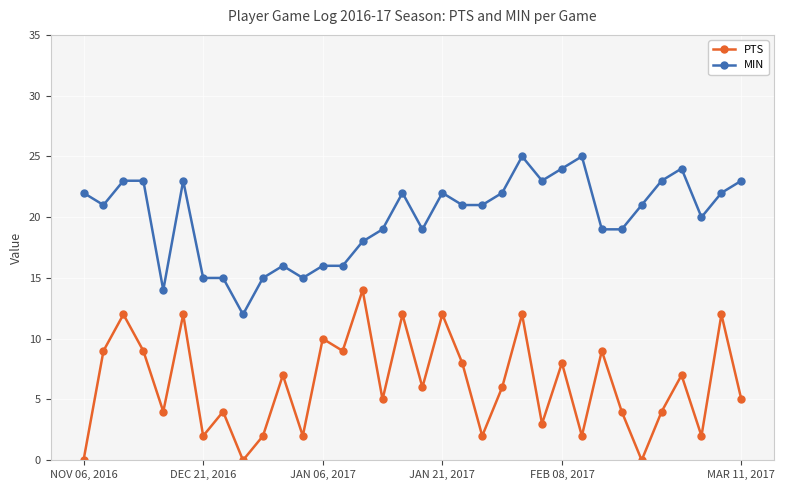

Rank the series by their average value, from highest to lowest.

MIN, PTS